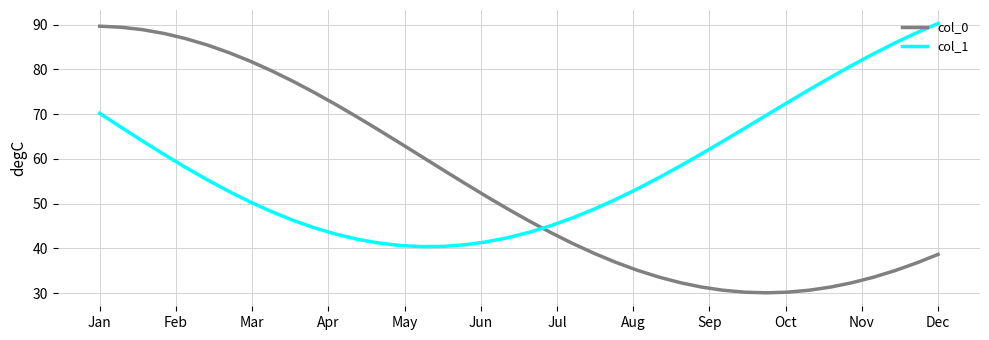

Which series has the largest total across all categories?

col_1